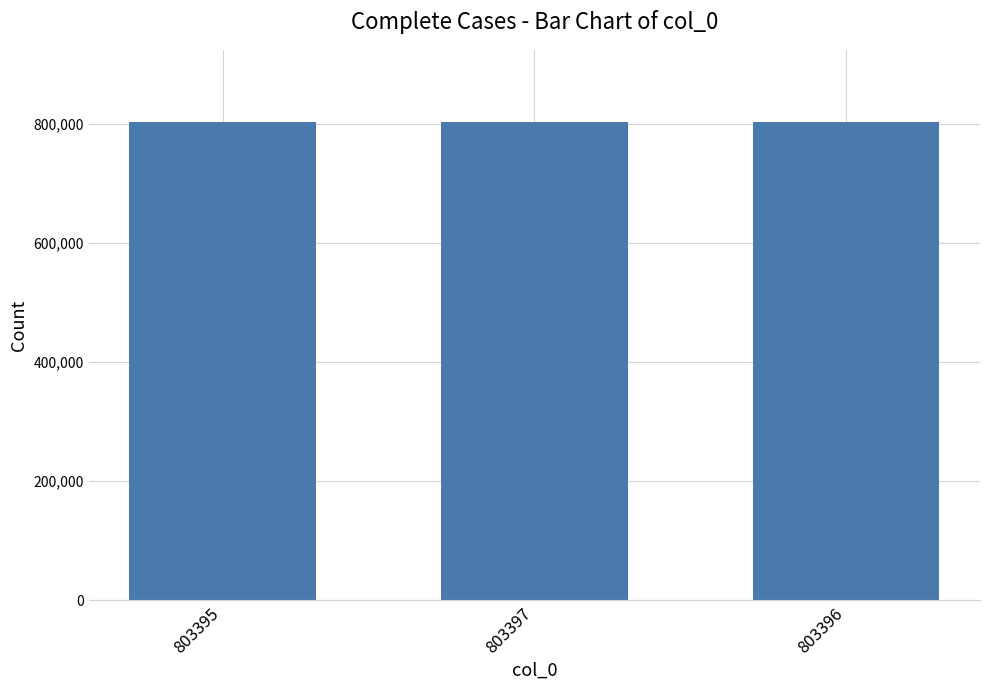

What position from the right is 803397?

2